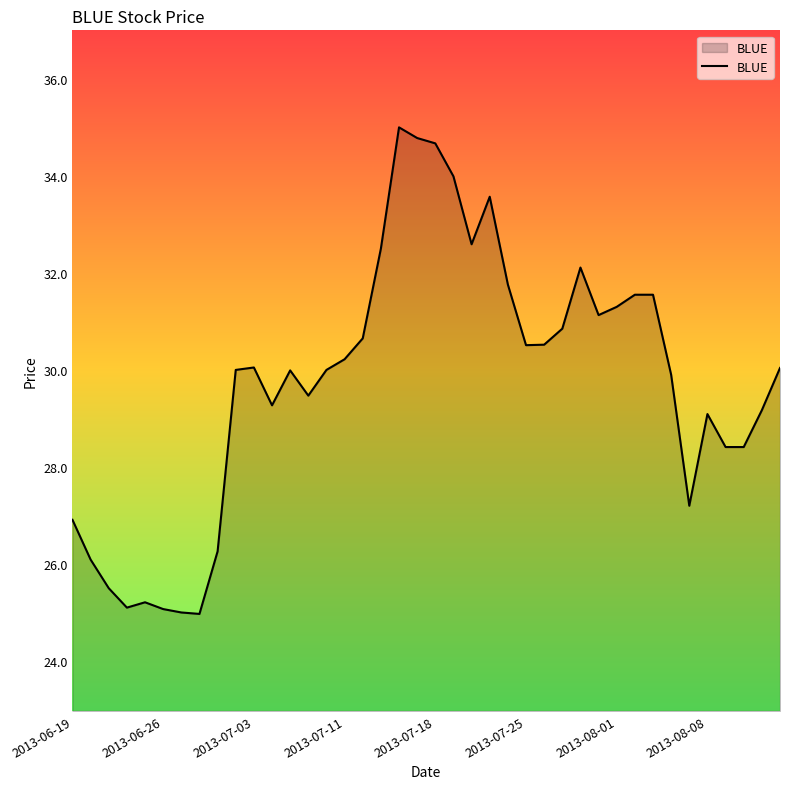

What is the minimum value shown in the chart?

25.0